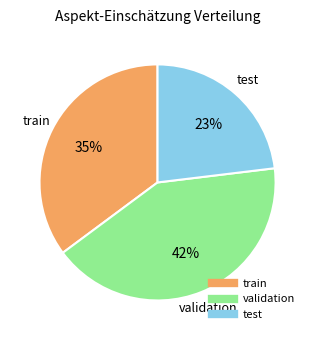

How many slices are in this pie chart?

3